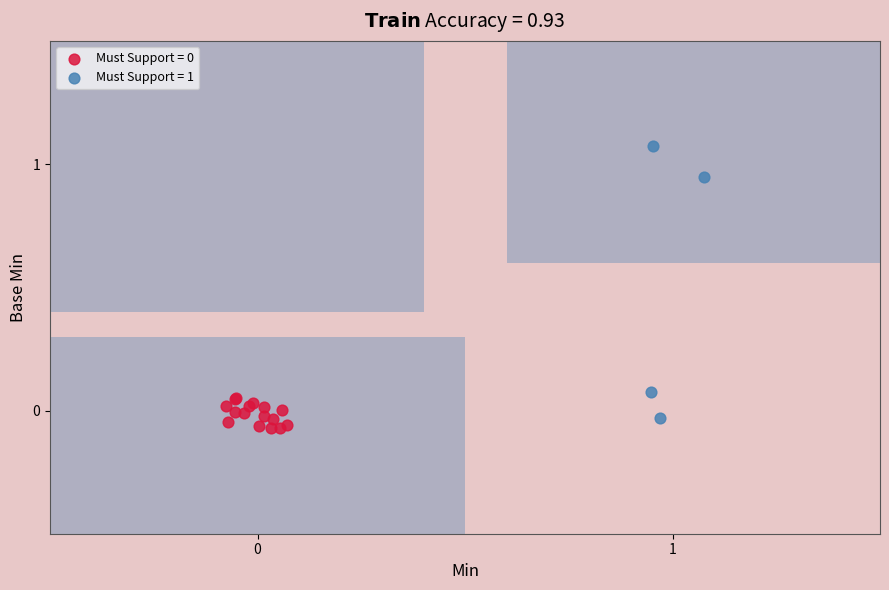

Which series has the largest Y range (max minus min)?

Must Support = 1